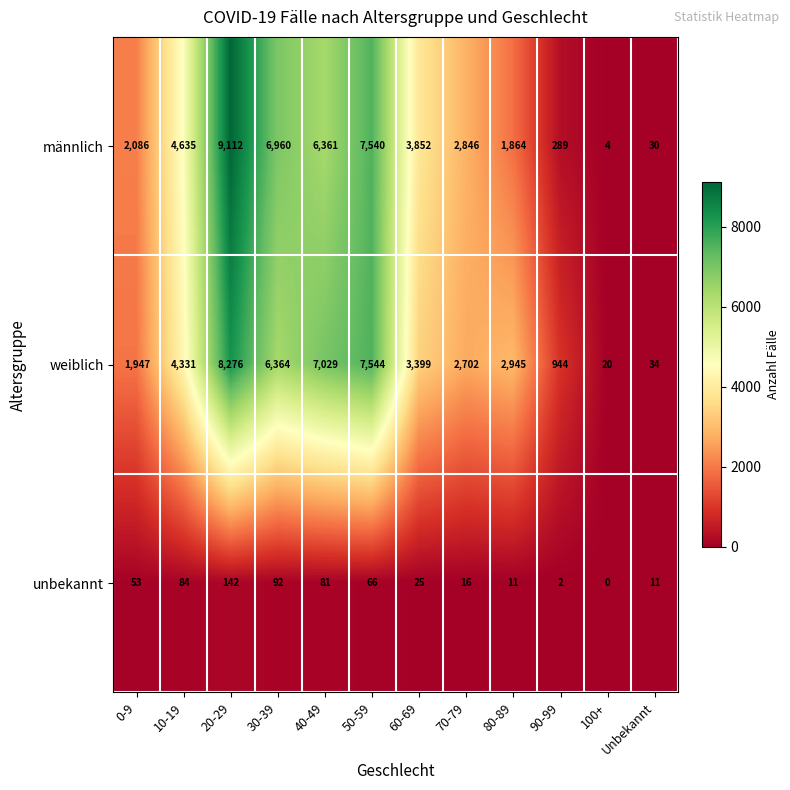

What is the difference between the second highest and minimum values in the männlich series?

7536